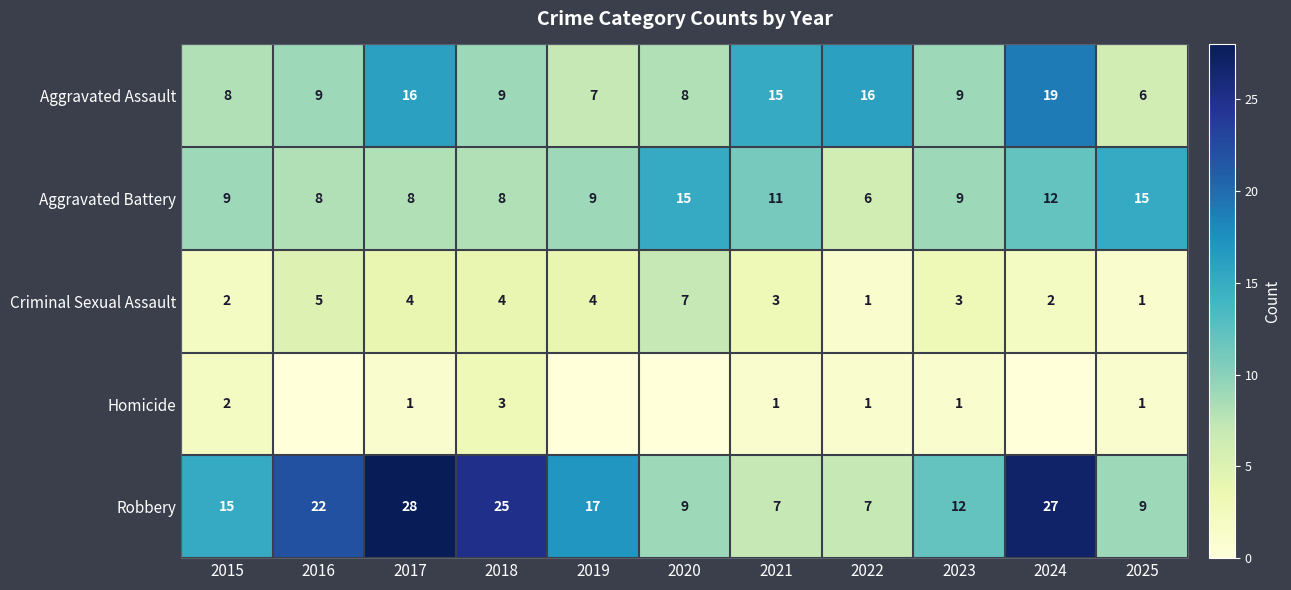

What is the difference between the maximum and minimum values in the Criminal Sexual Assault series?

6